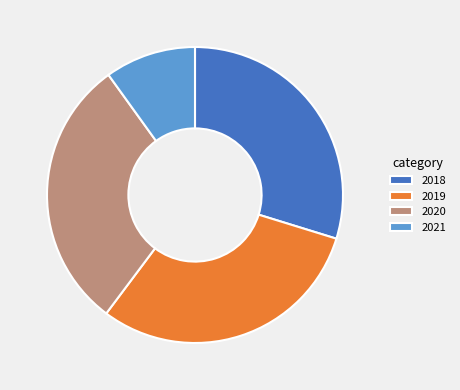

The 2020 slice represents 30% of the pie. True or false?

True